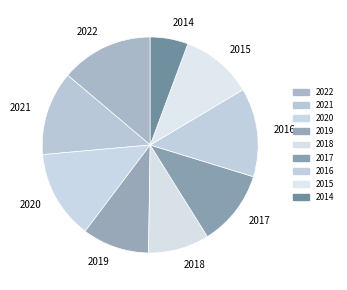

Count the number of slices in the pie.

9